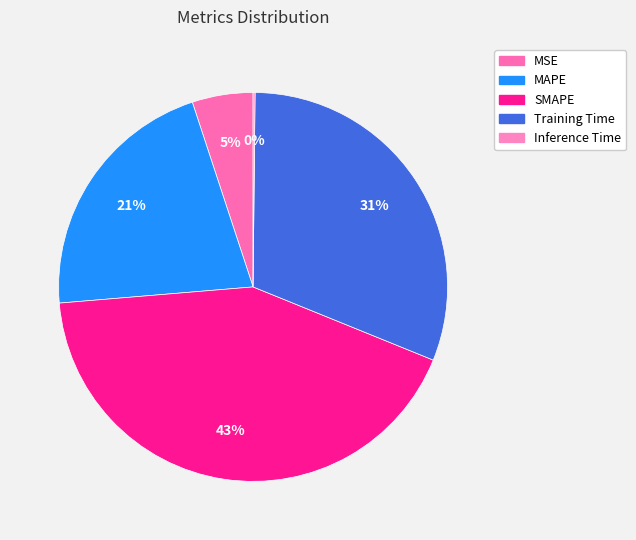

Does any single category account for the majority?

No